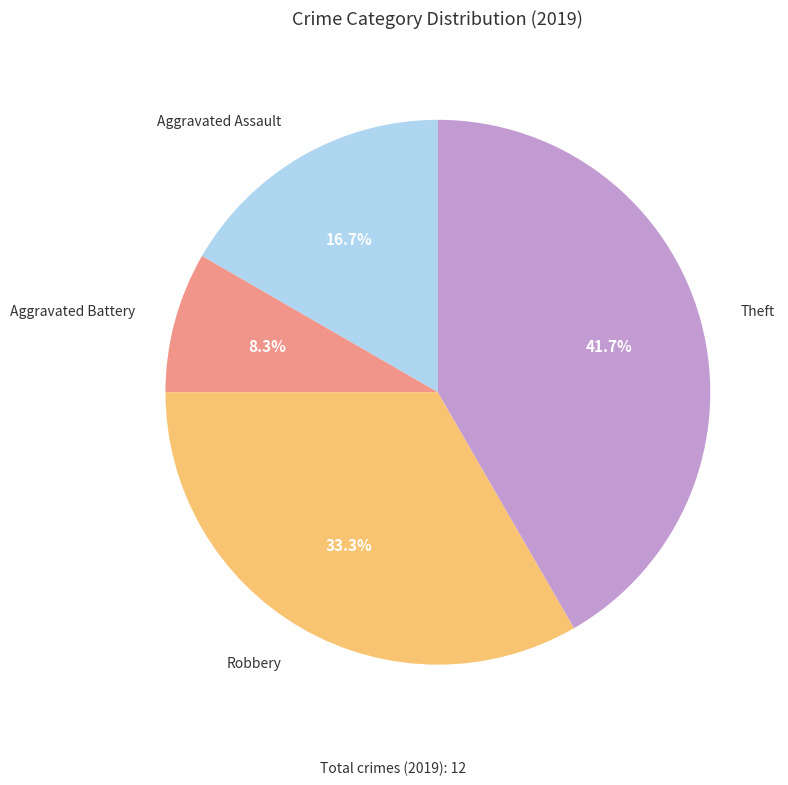

What portion of the pie excludes Robbery?

66.7%